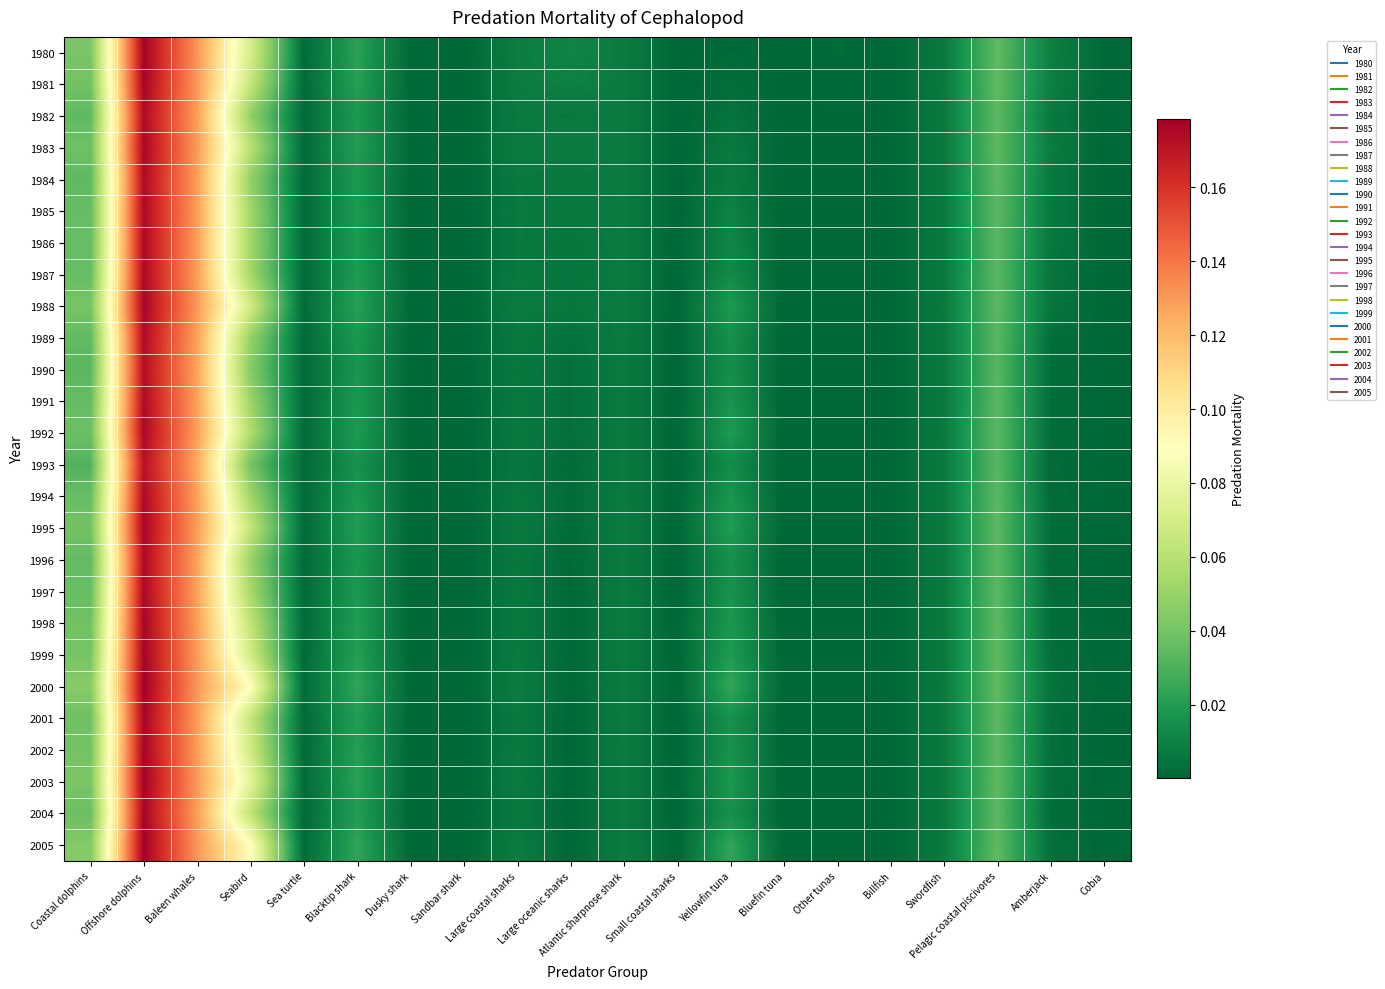

At which category is the sum across all series the highest?

Offshore dolphins